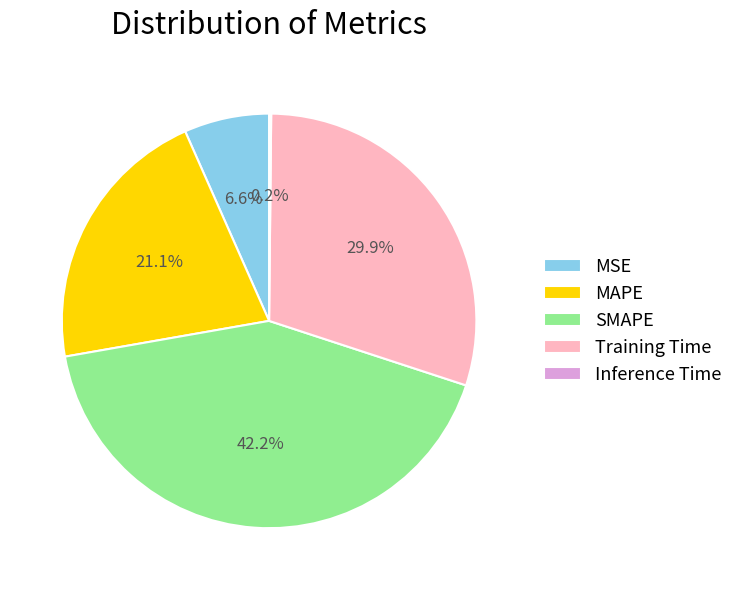

To the nearest percent, what is the difference between the largest and smallest slice percentages?

42%